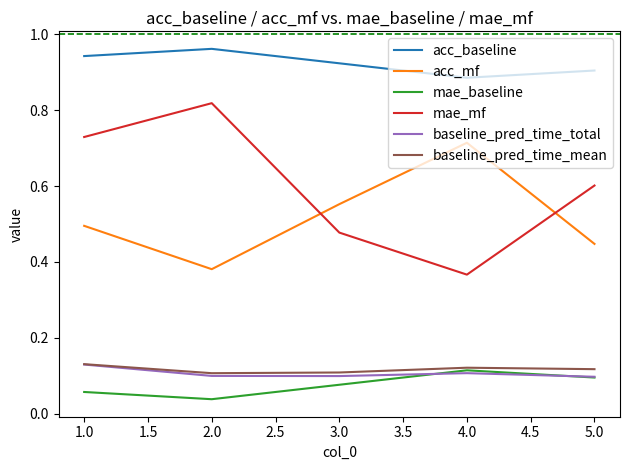

True or false: baseline_pred_time_total has a value of 0.0 at 2.0.

False